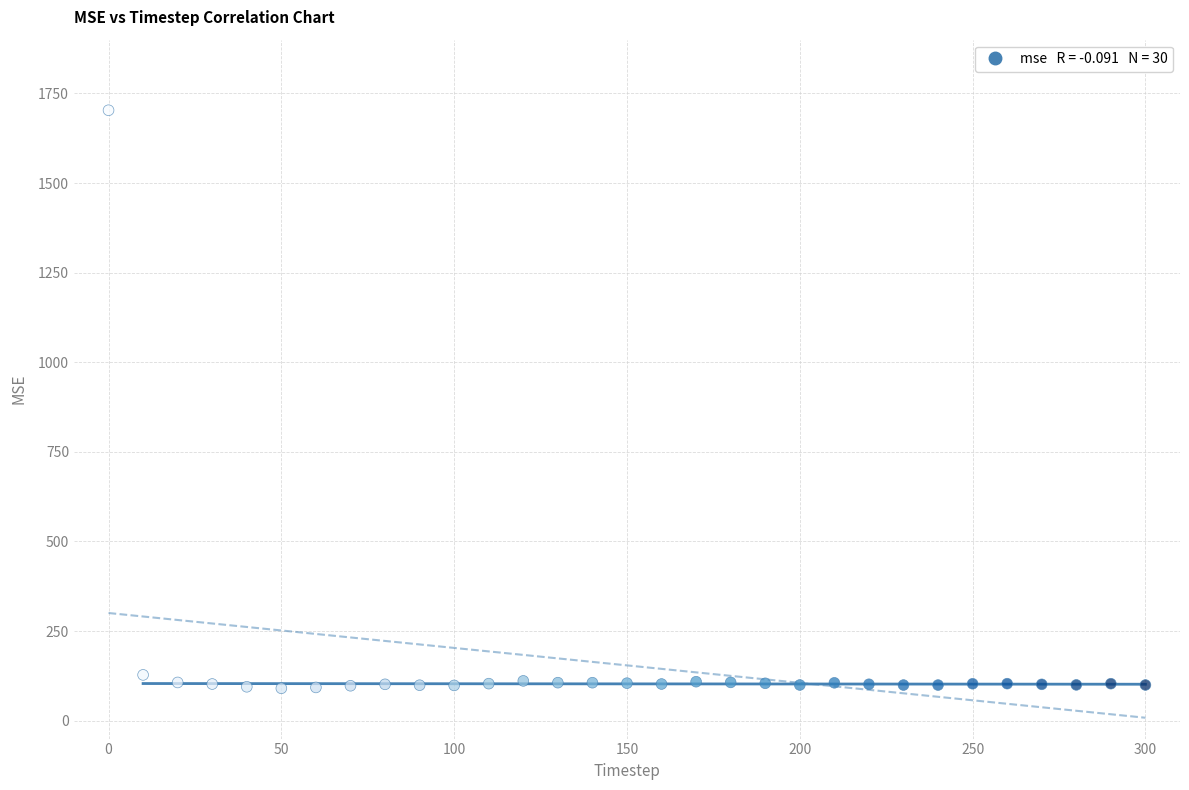

What is the range of Y values (max minus min)?

1612.7